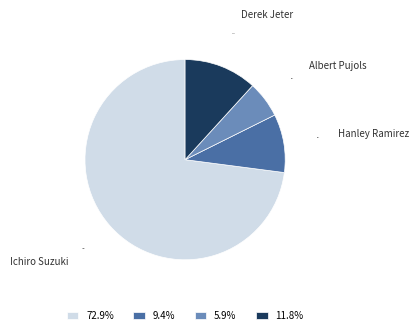

Which has a higher value, Hanley Ramirez or Albert Pujols?

Hanley Ramirez